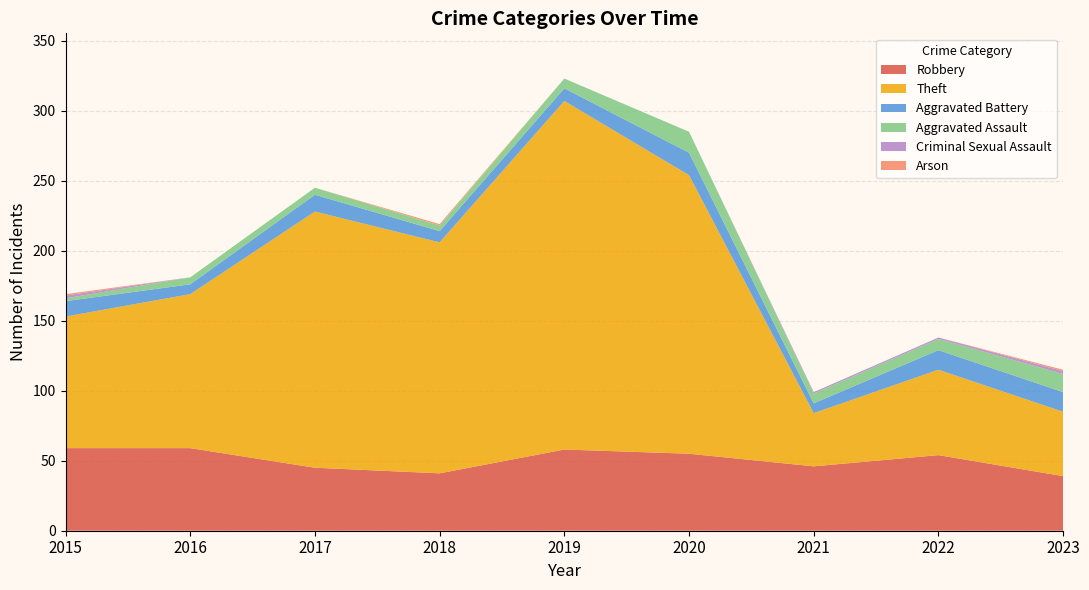

Reading right to left, list all the values displayed in this chart.

Robbery: 2023=39	2022=54	2021=46	2020=55	2019=58	2018=41	2017=45	2016=59	2015=59
Theft: 2023=46	2022=61	2021=38	2020=199	2019=249	2018=165	2017=183	2016=110	2015=94
Aggravated Battery: 2023=14	2022=14	2021=7	2020=16	2019=9	2018=8	2017=12	2016=7	2015=11
Aggravated Assault: 2023=13	2022=8	2021=7	2020=15	2019=7	2018=4	2017=5	2016=5	2015=2
Criminal Sexual Assault: 2023=2	2022=1	2021=1	2020=0	2019=0	2018=0	2017=0	2016=0	2015=2
Arson: 2023=1	2022=0	2021=0	2020=0	2019=0	2018=1	2017=0	2016=0	2015=1